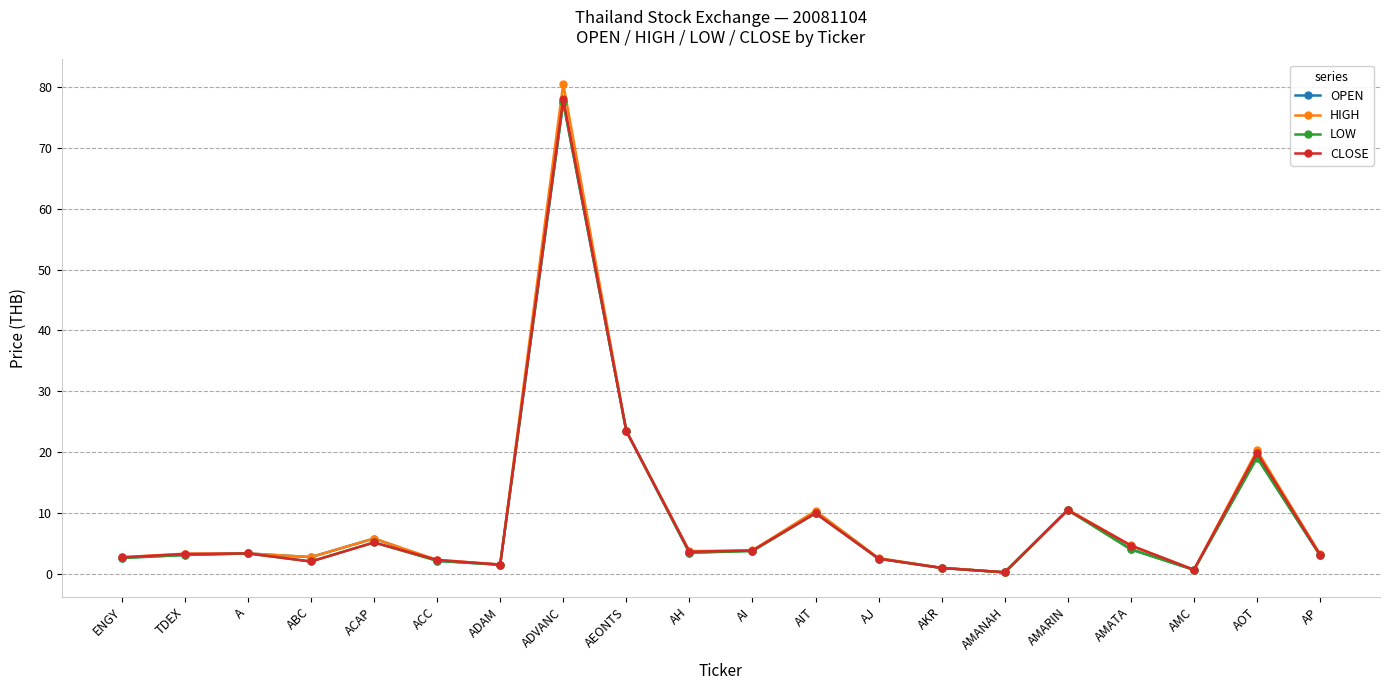

What is the label of the 3rd point from the right?

AMC